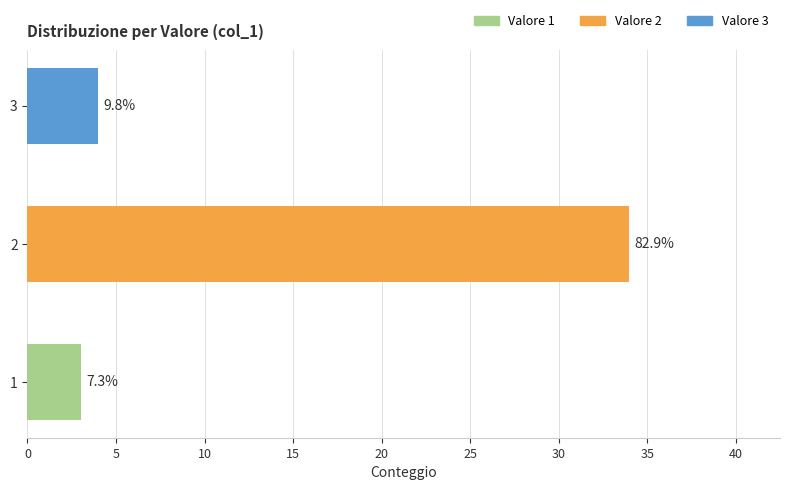

How many bars are there in total?

3